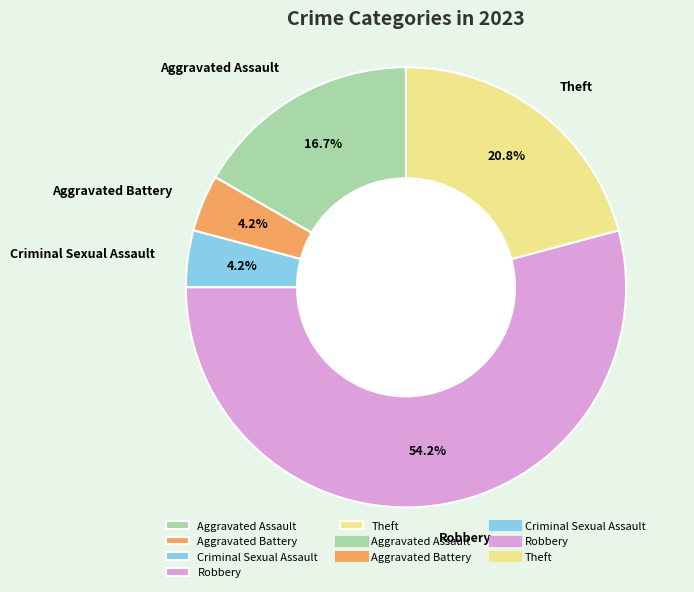

Which slice is the largest?

Robbery